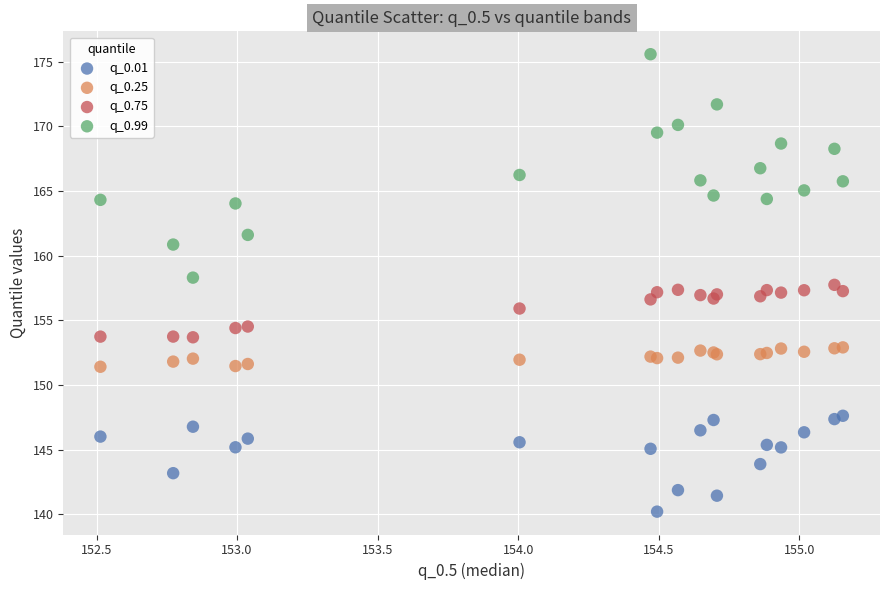

Which series has the largest Y range (max minus min)?

q_0.99